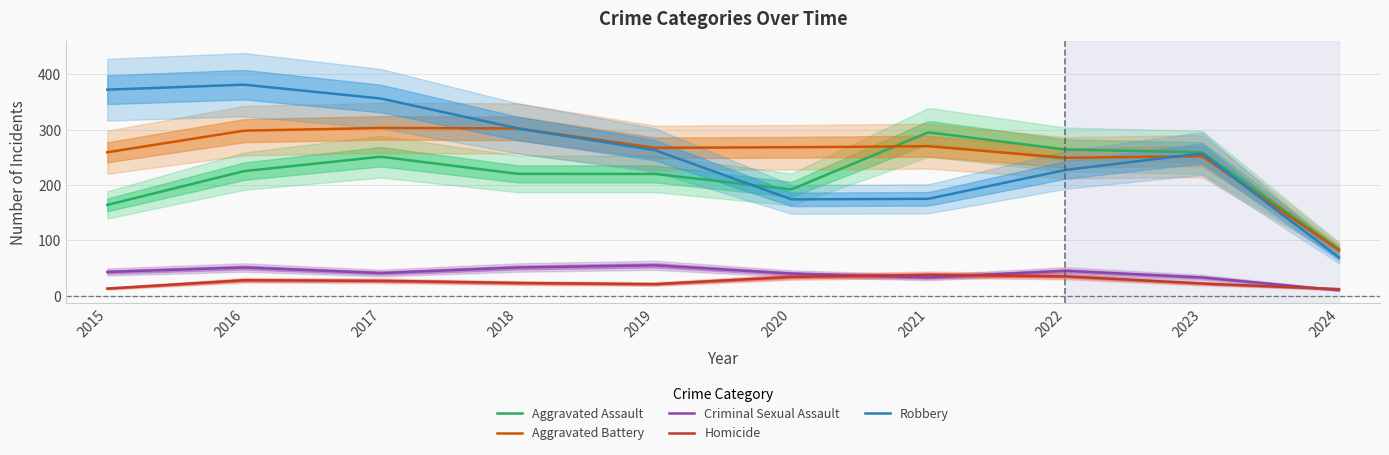

Between 2021 and 2024, which series saw the biggest shift?

Aggravated Assault